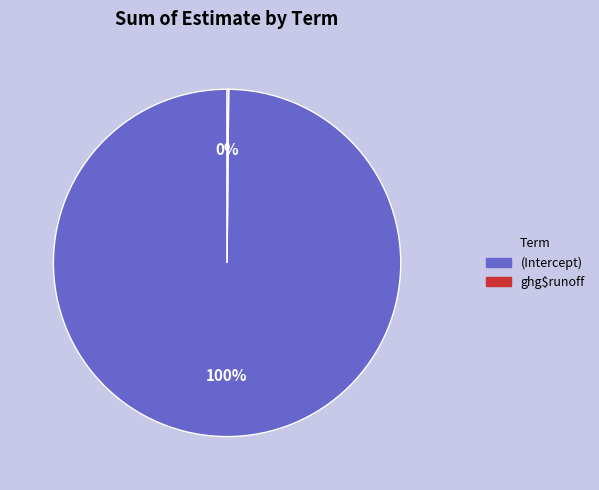

Does (Intercept) represent more than half of the total?

Yes